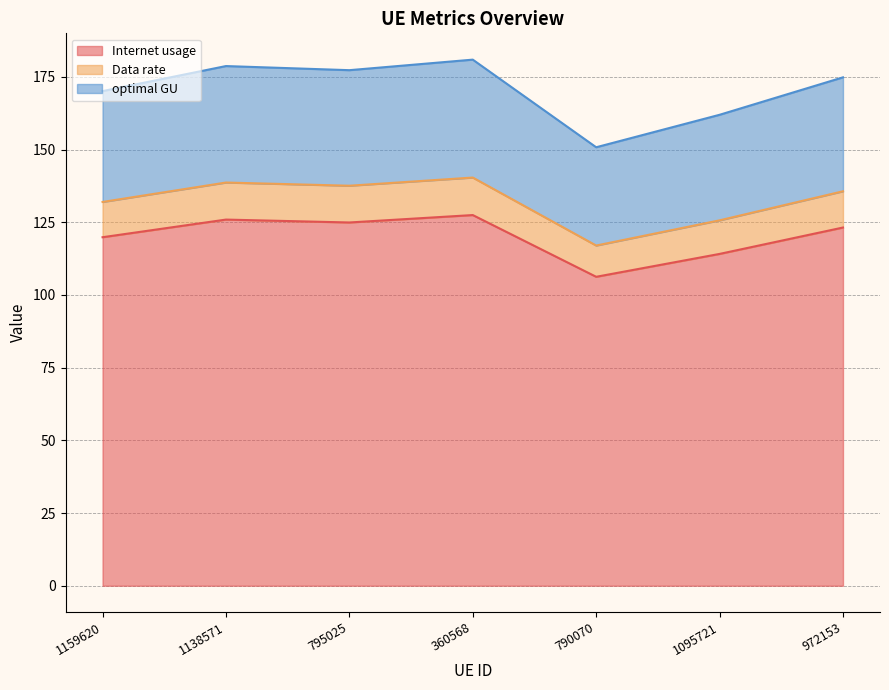

At which category does Internet usage reach its first local peak?

1138571